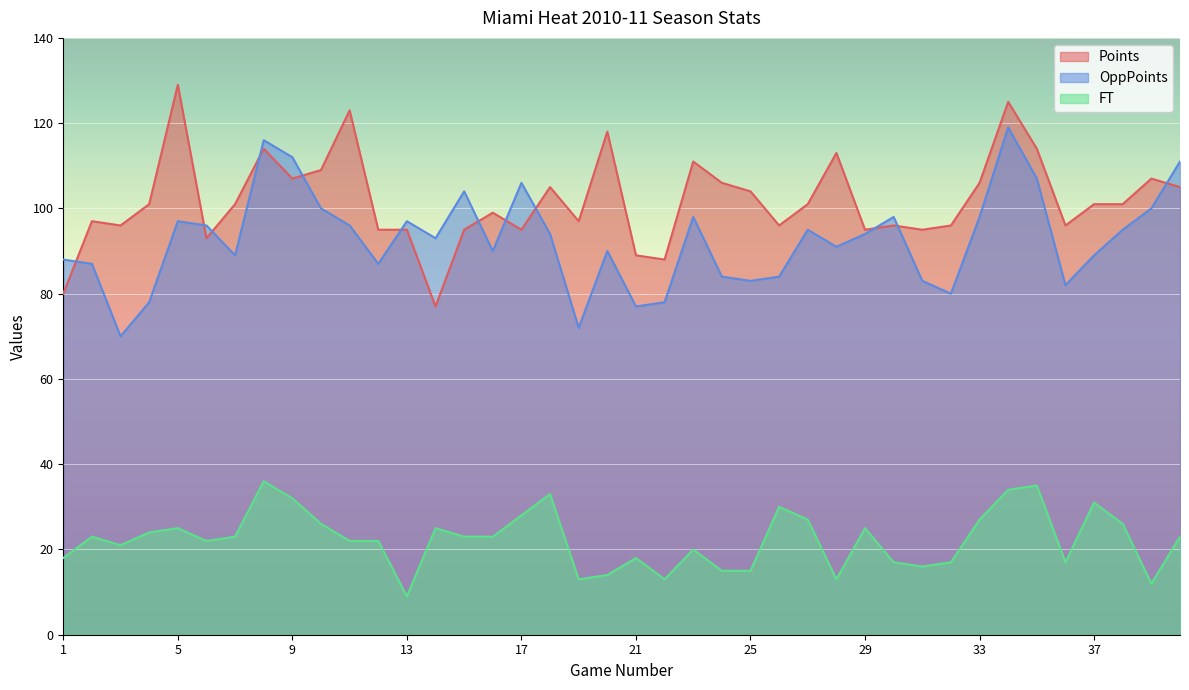

In FT, how many points are higher than both neighbors (excluding endpoints)?

11